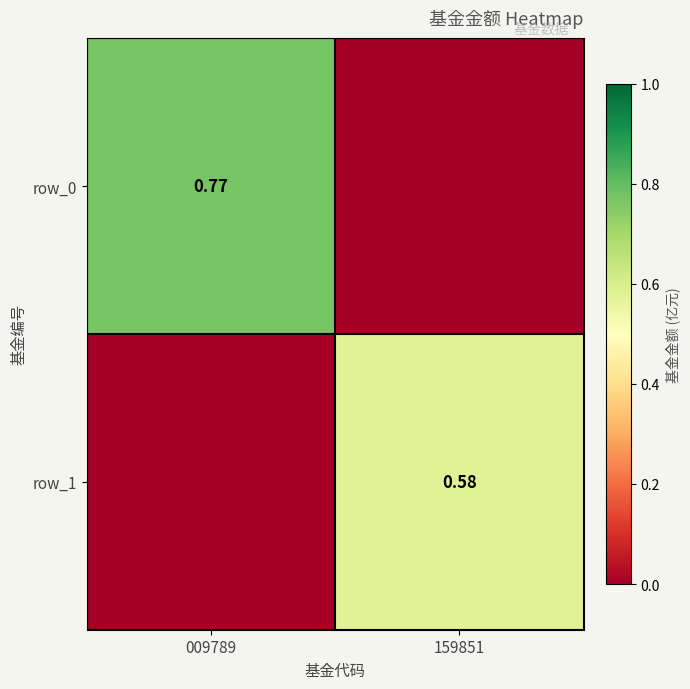

At which label does row_1 reach its minimum?

009789